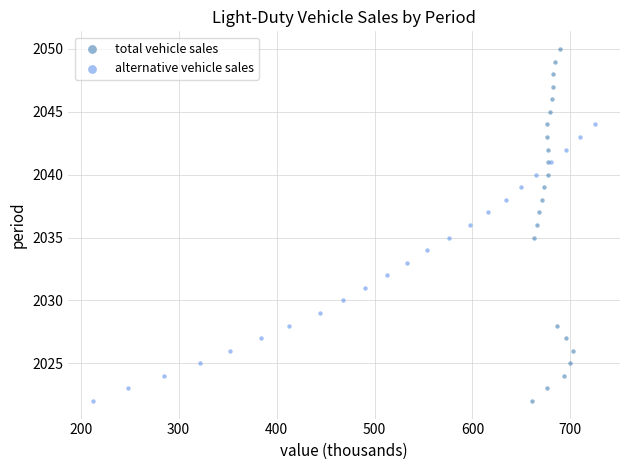

Which series has the widest spread of Y values?

total vehicle sales